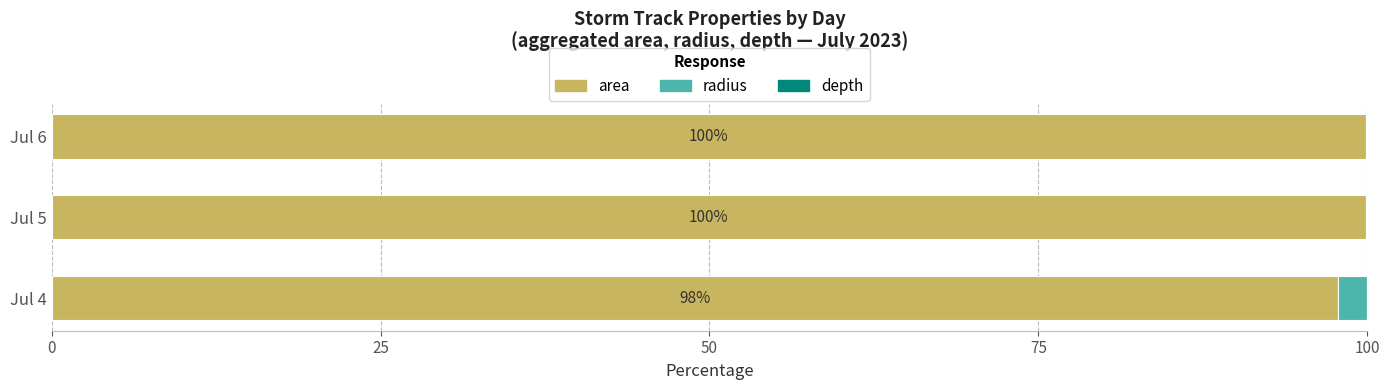

True or false: area has a value of 99.9 at Jul 6.

True